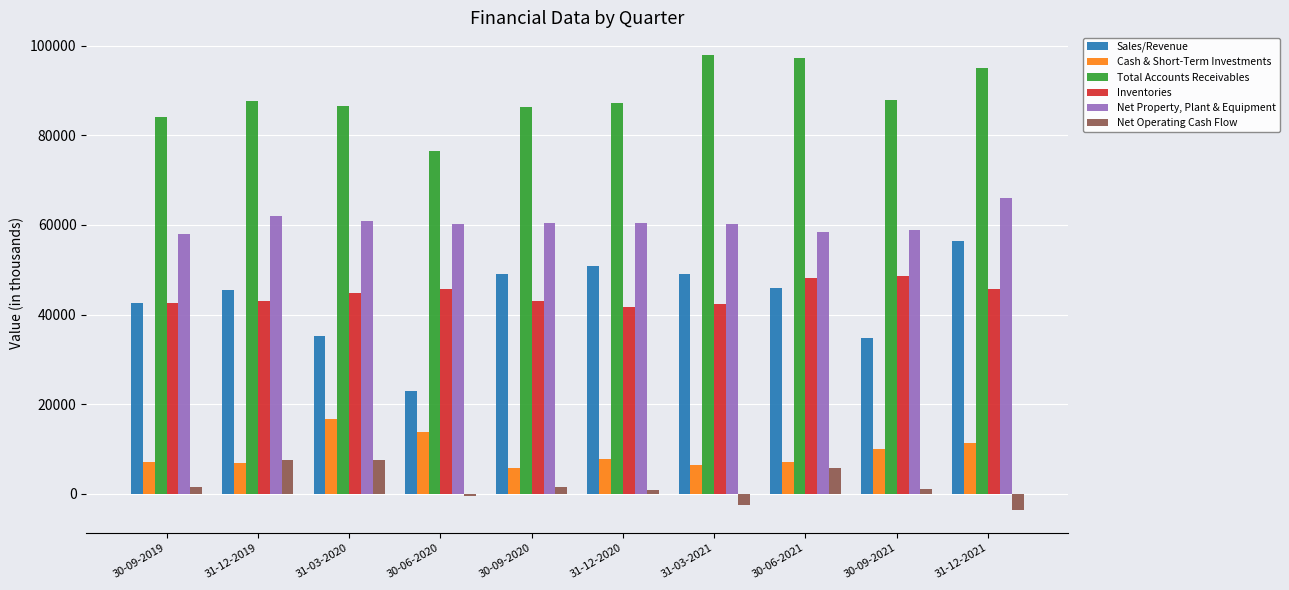

The value of Total Accounts Receivables at 31-12-2020 is 149683. True or false?

False